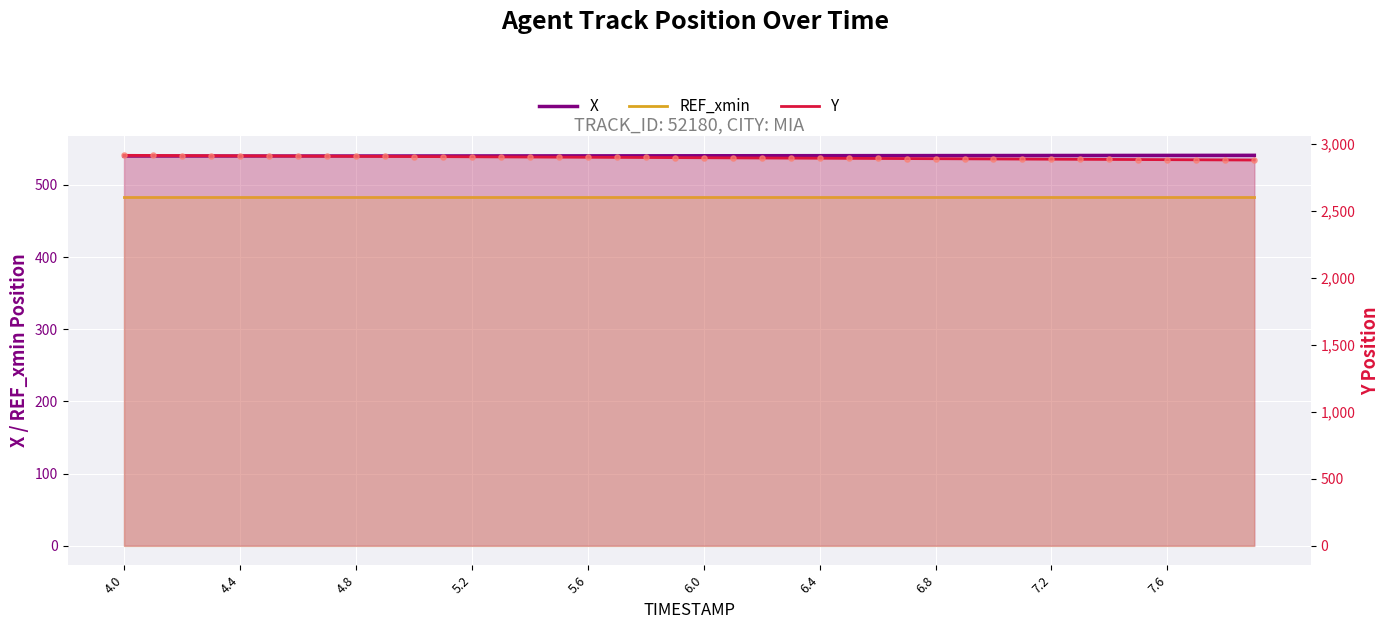

Which series has the largest total across all categories?

Y